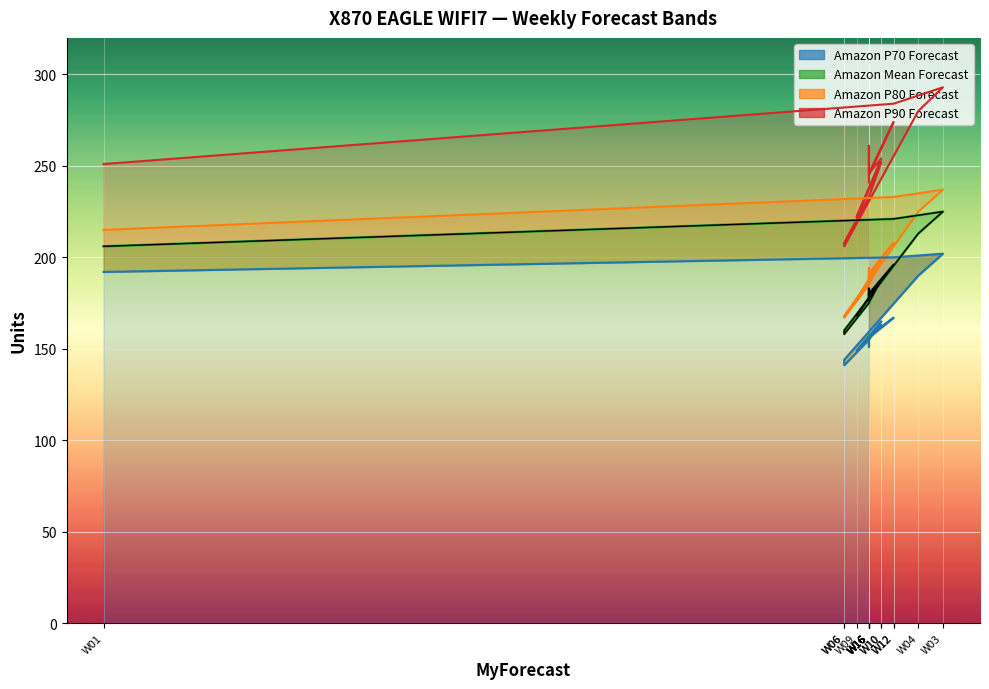

What is the difference between the highest and lowest values at W16?

78